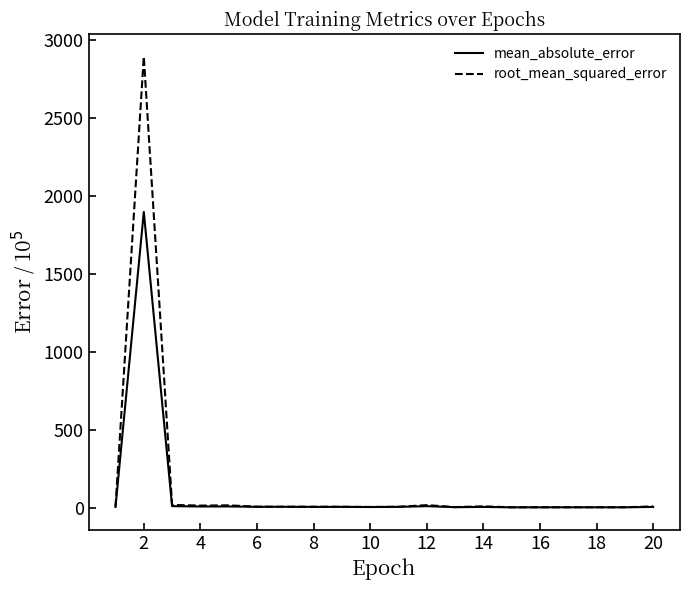

Which series has the widest spread of values?

root_mean_squared_error